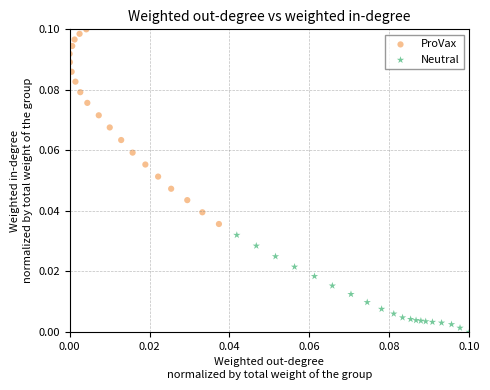

Which series has the widest spread of Y values?

ProVax